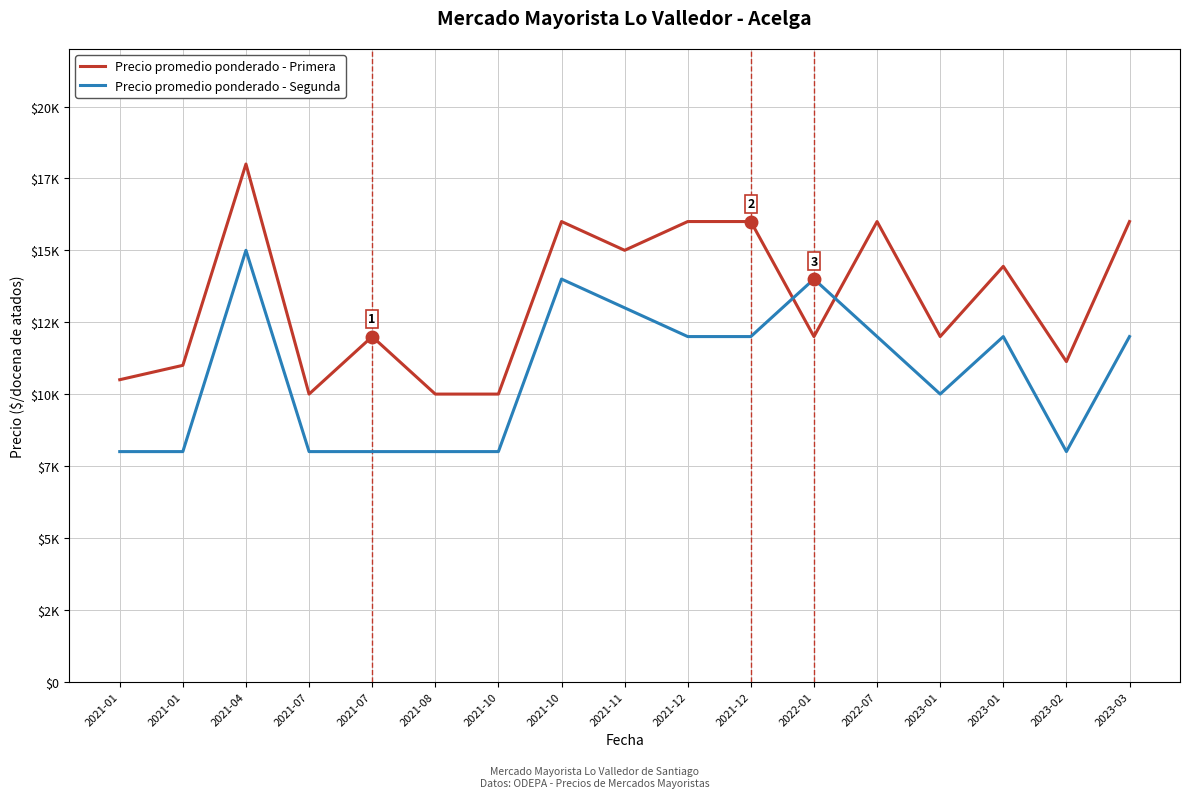

What are all the series names shown in the legend?

Precio promedio ponderado - Primera, Precio promedio ponderado - Segunda